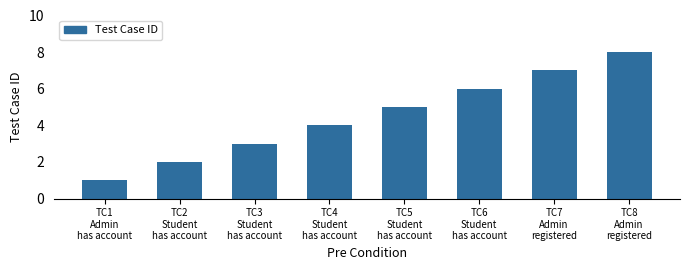

Reading left to right, what are all the values shown in this chart?

TC1
Admin
has account=1	TC2
Student
has account=2	TC3
Student
has account=3	TC4
Student
has account=4	TC5
Student
has account=5	TC6
Student
has account=6	TC7
Admin
registered=7	TC8
Admin
registered=8